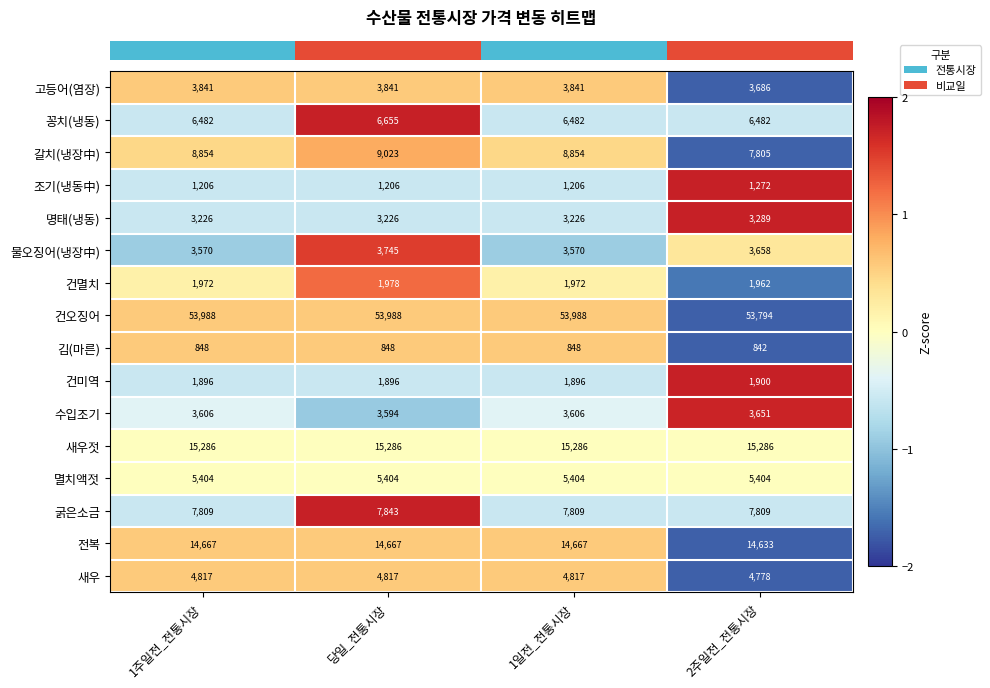

What is the approximate value of 건오징어 at 당일_전통시장?

53988